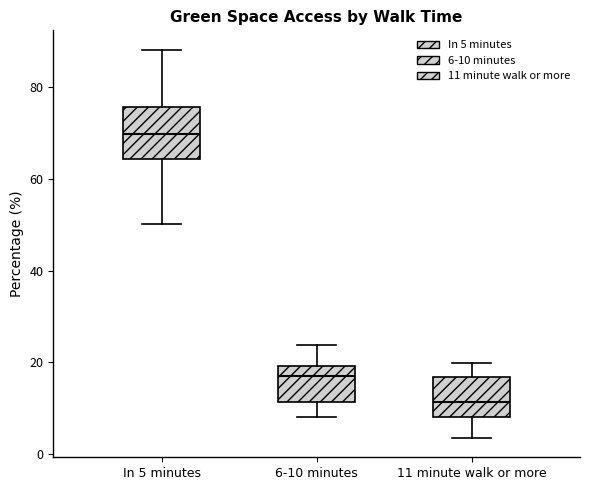

Comparing the boxes themselves (not the whiskers), which one is the tallest?

In 5 minutes